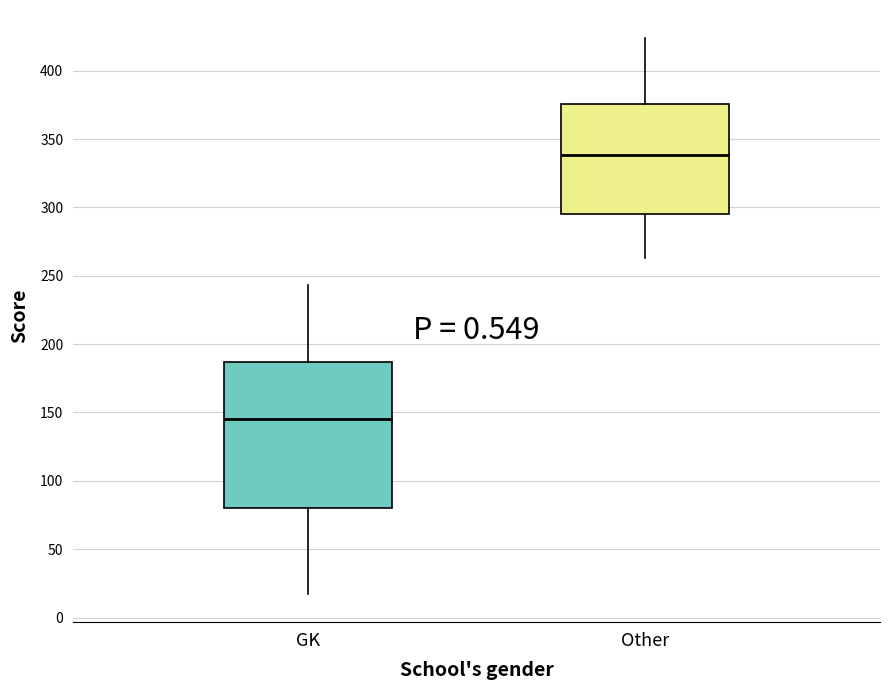

Reading left to right, transcribe this box plot: for each box, give where its median line is, the range the box spans, and where its two whiskers end, as read against the y-axis. The values are not printed on the chart, so give them approximately, as read against the axis.

GK: median 145, box 80 to 185, whiskers 15 to 245
Other: median 340, box 295 to 375, whiskers 265 to 425